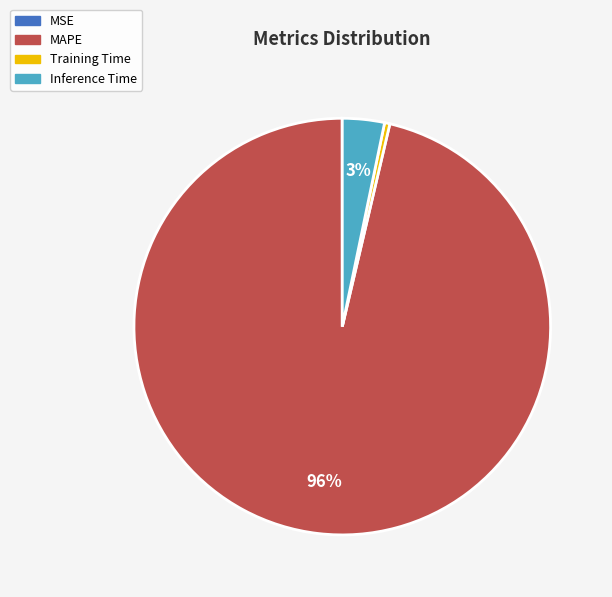

Between Inference Time and MAPE, which is larger?

MAPE